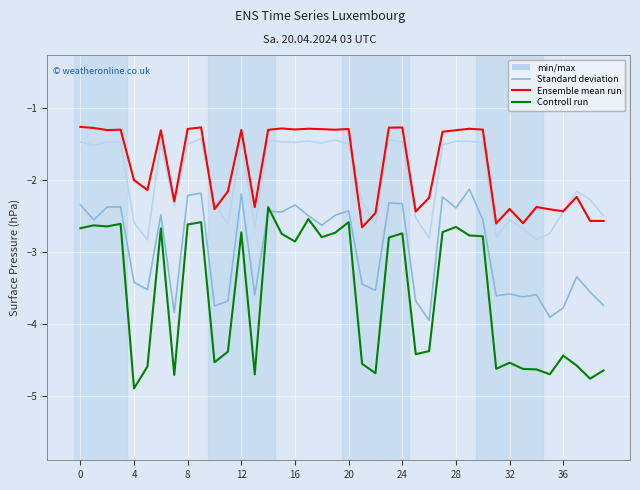

What is the smallest value displayed?

-4.9